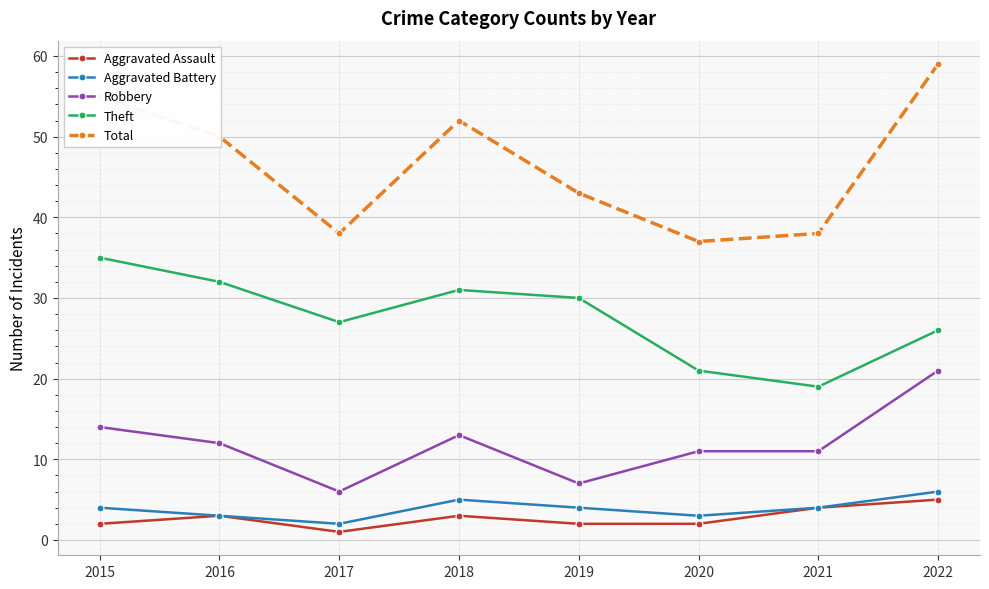

True or false: Aggravated Assault and Theft intersect in this chart.

False